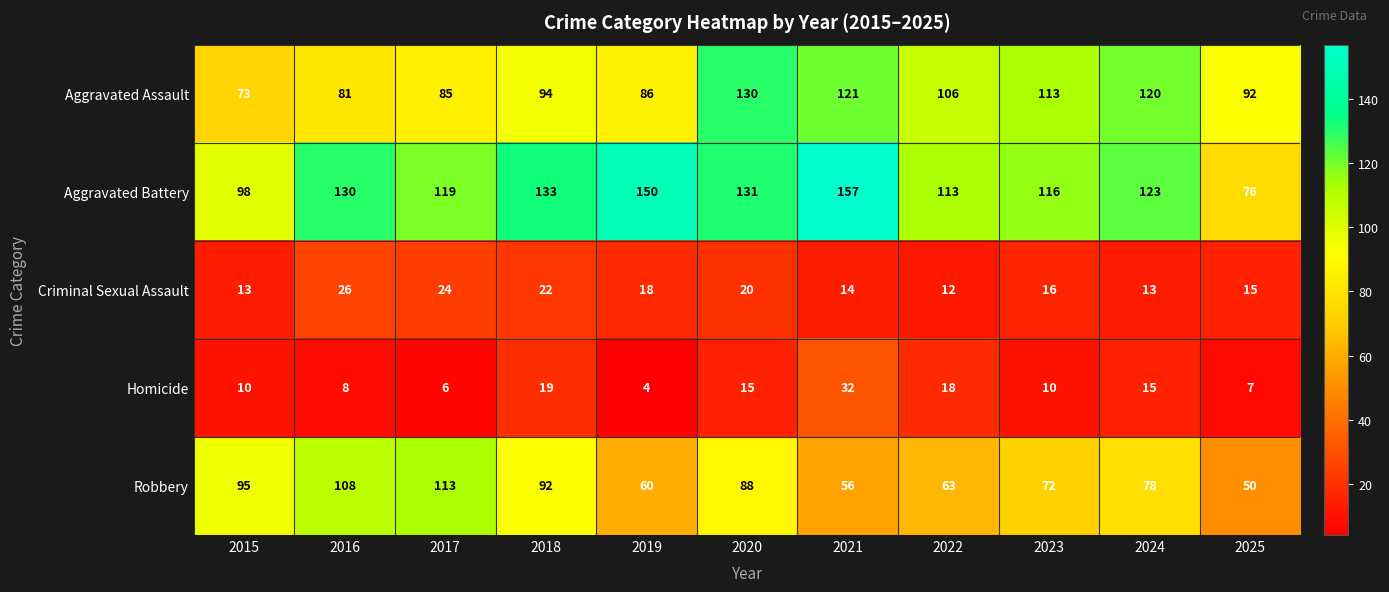

At which category is the sum across all series the highest?

2020